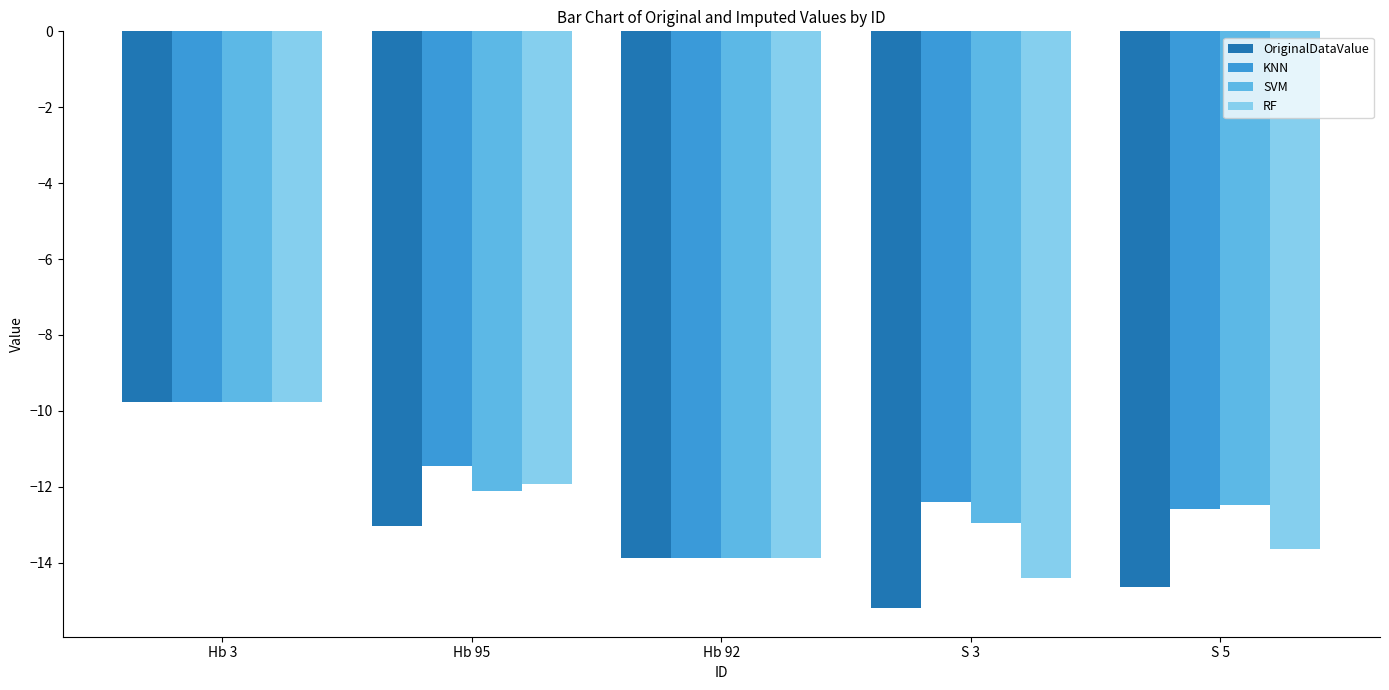

Is it true that KNN equals -11.4 at Hb 95?

True